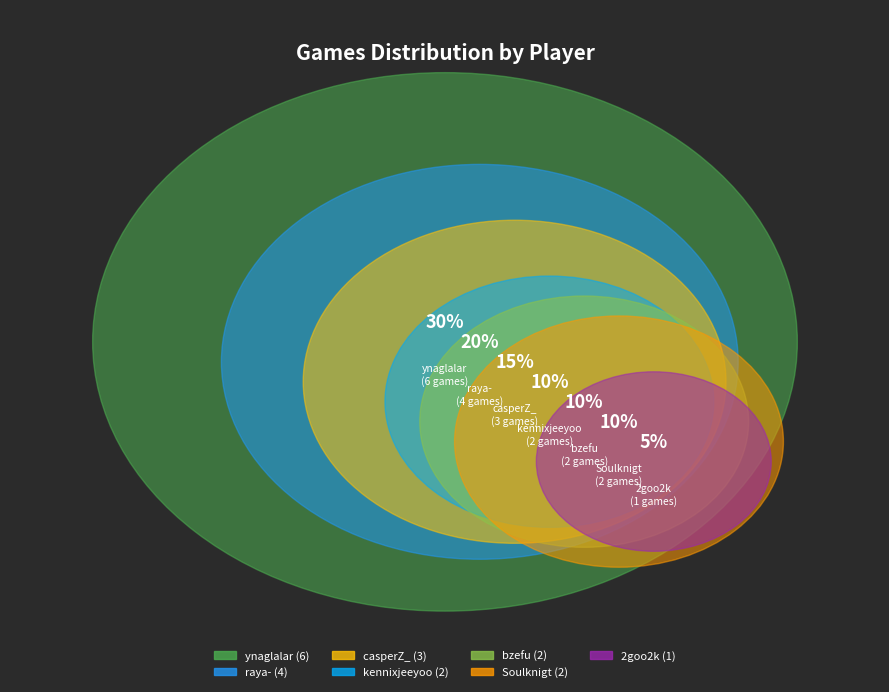

Does bzefu represent more than half of the total?

No